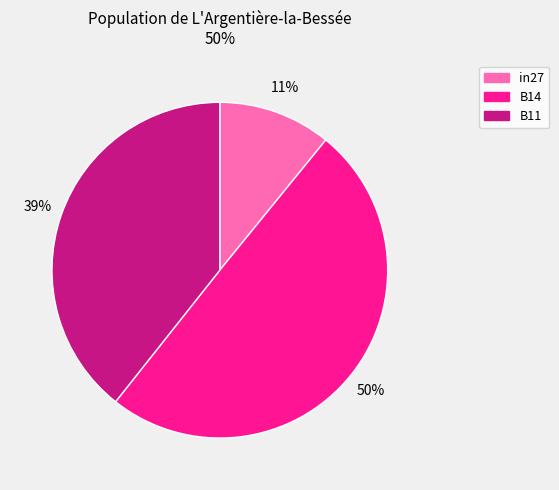

Is B11 the majority of the pie?

No